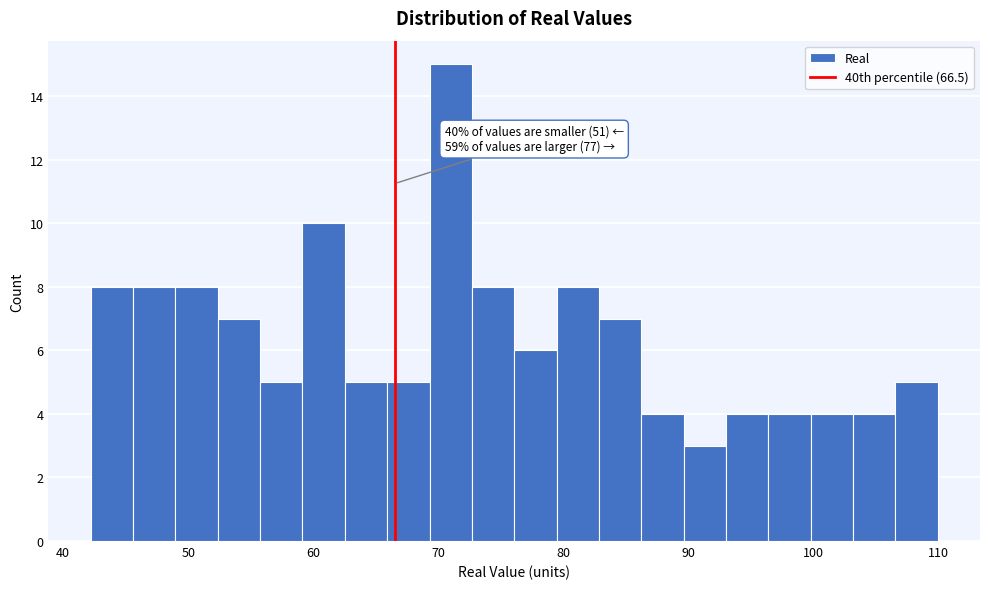

Read against the x-axis, roughly where is the centre of the tallest bar?

71